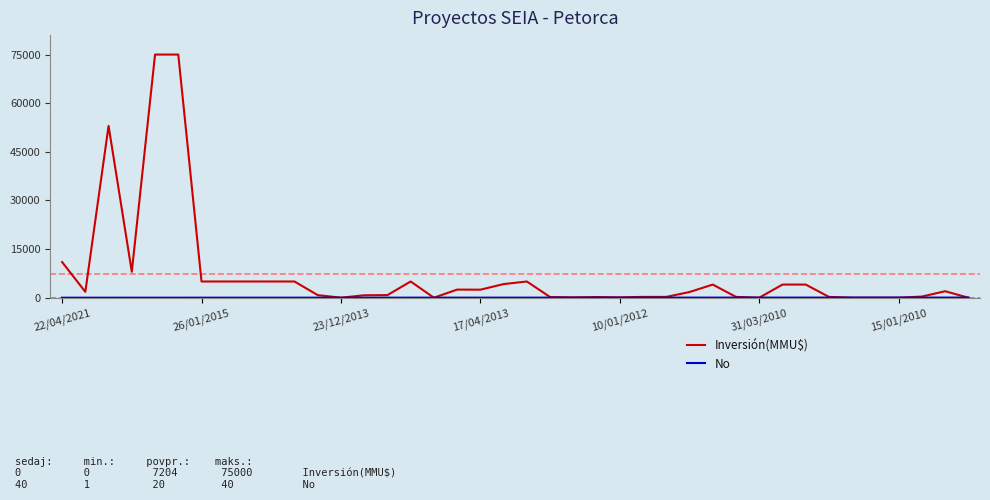

What is the maximum value shown in the chart?

75000